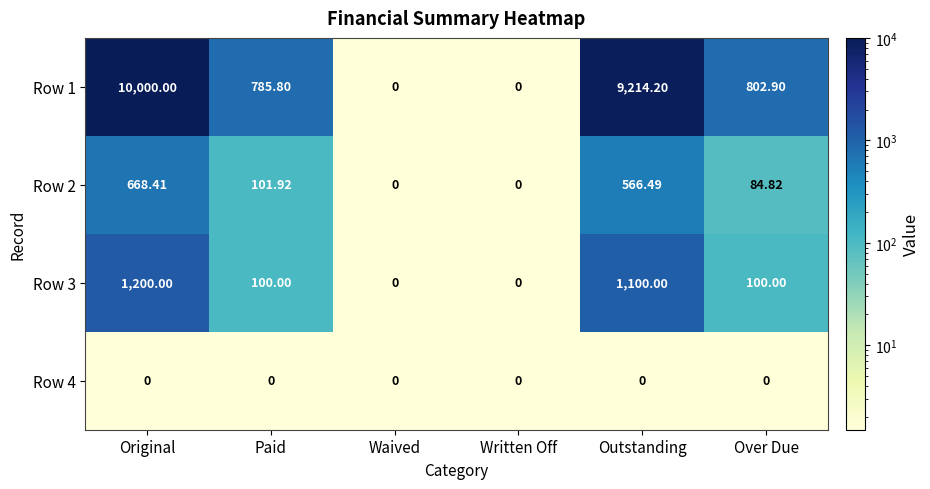

Which label corresponds to the largest value in the chart?

Original